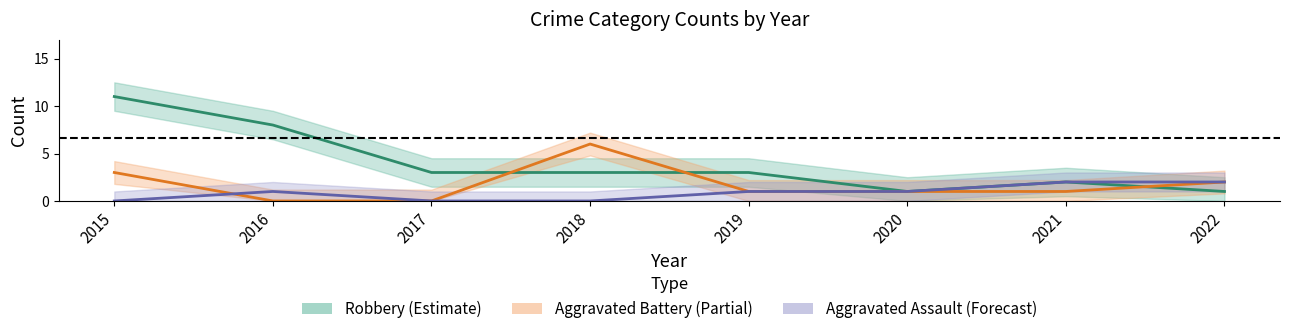

How many times do Aggravated Battery and Aggravated Assault cross each other?

1